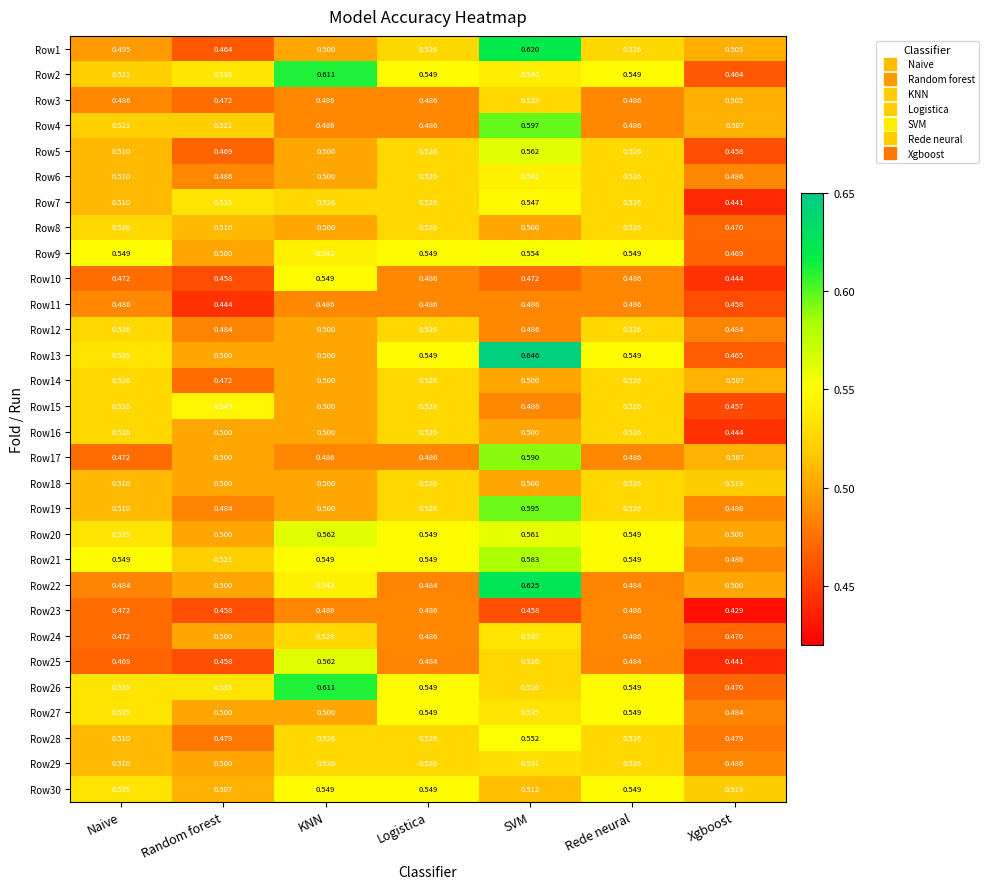

Is the value of Row25 at Naive greater than the value of Row3 at SVM?

No